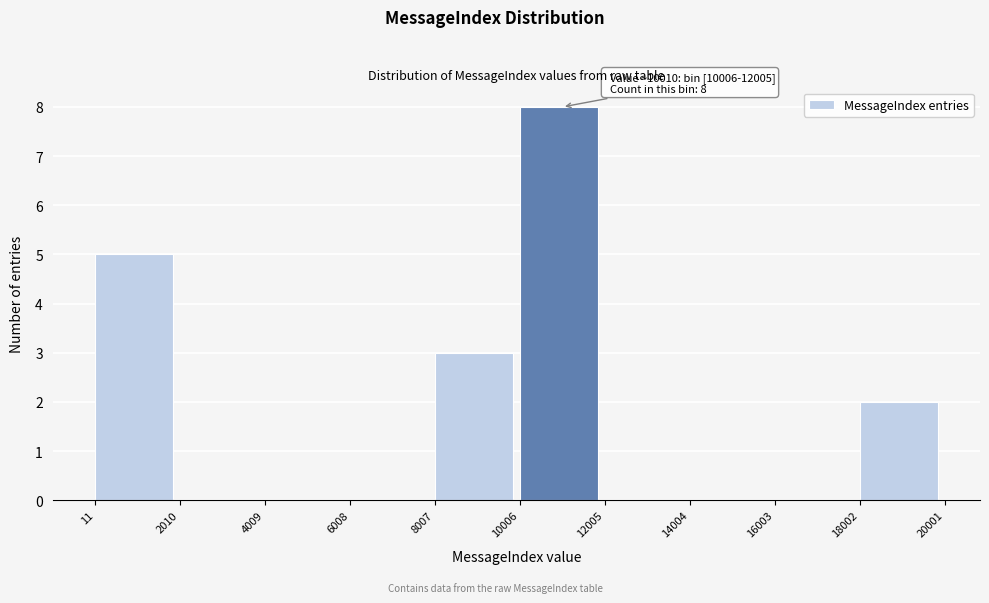

Over which range of the x-axis is the bar tallest?

10006 to 12005